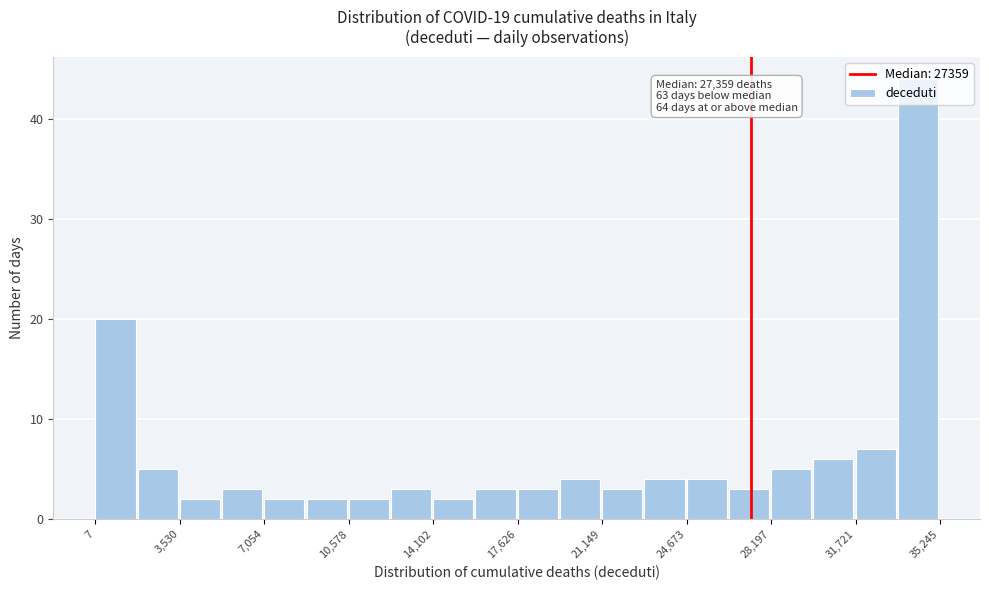

Around what value on the x-axis is the tallest bar? Give the approximate position of its centre, as read against the axis.

34500